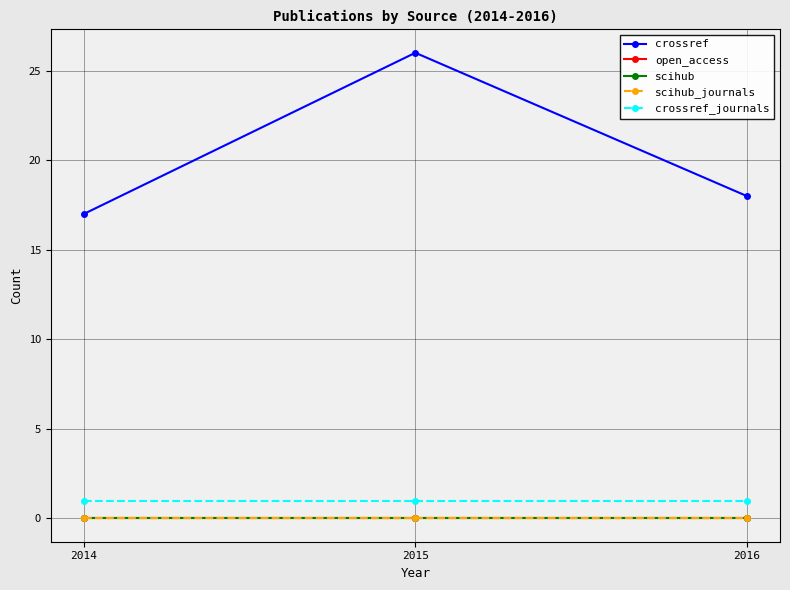

Does the chart have visible grid lines?

Yes